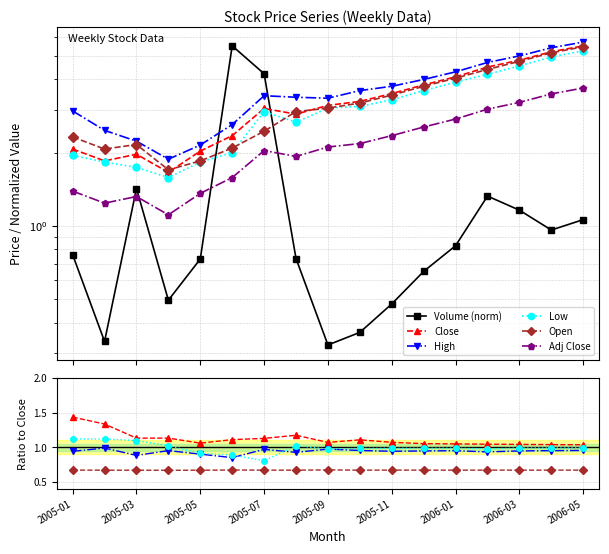

True or false: High and Close intersect in this chart.

False